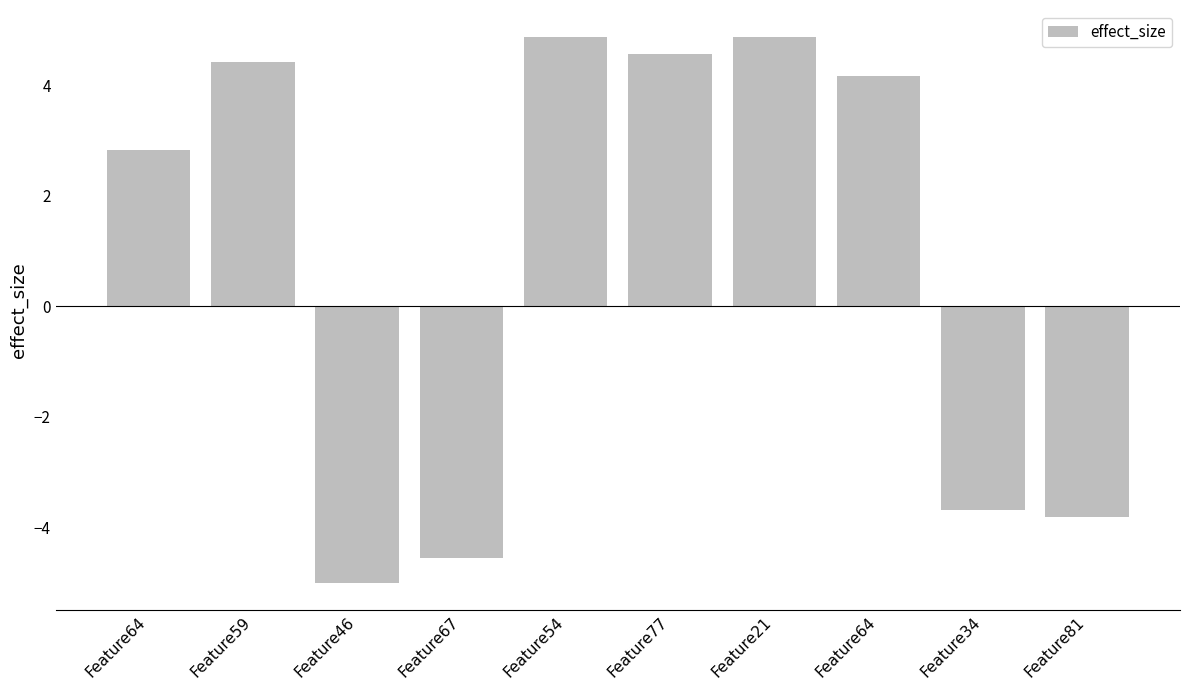

Is it true that the value at Feature64 is 4.1?

False